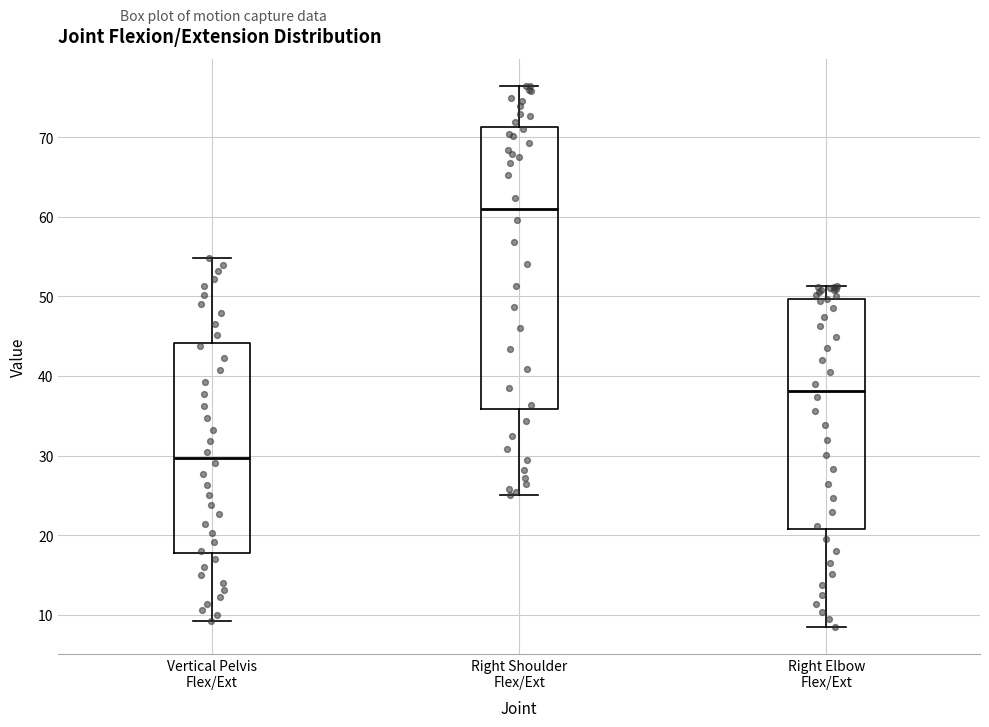

Reading left to right, read every box against the y-axis: the position of its median line, the range the box covers, and the ends of its whiskers. The values are not printed on the chart, so give them approximately, as read against the axis.

Vertical Pelvis Flex/Ext: median 30, box 18 to 44, whiskers 9 to 55
Right Shoulder Flex/Ext: median 61, box 36 to 71, whiskers 25 to 76
Right Elbow Flex/Ext: median 38, box 21 to 50, whiskers 8 to 51